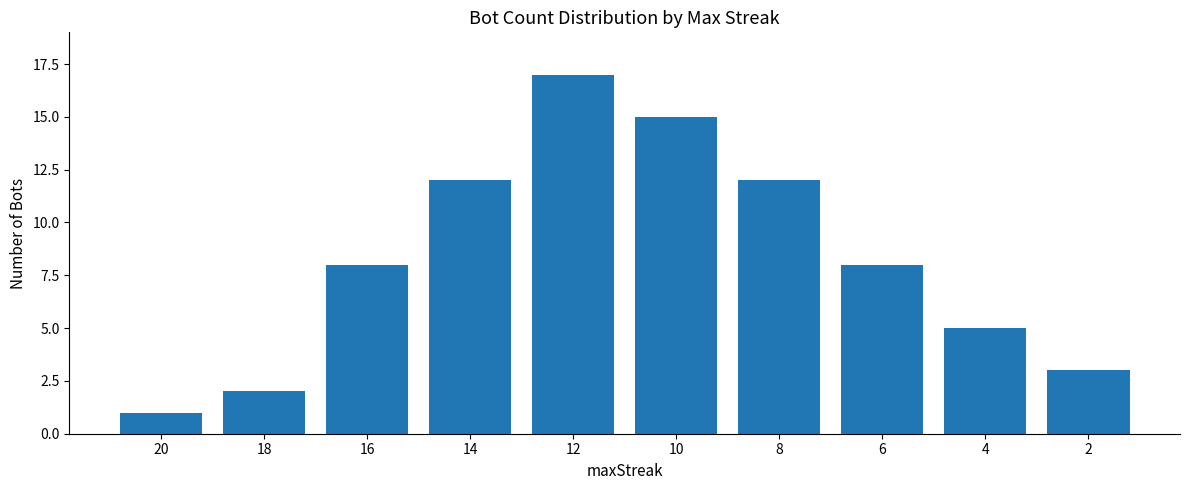

Between 4 and 12, which is larger?

12